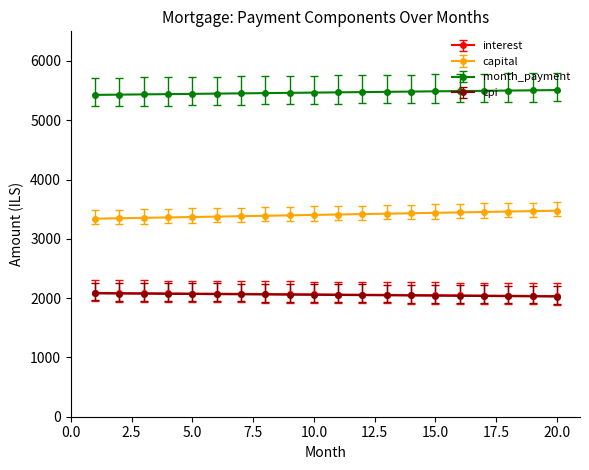

Does the chart have visible grid lines?

No